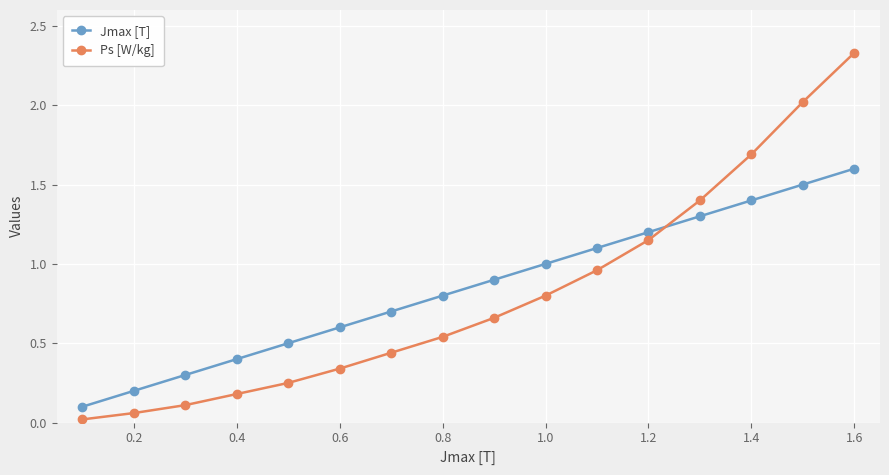

Which series ends up on top after the final intersection of Jmax [T] and Ps [W/kg]?

Ps [W/kg]